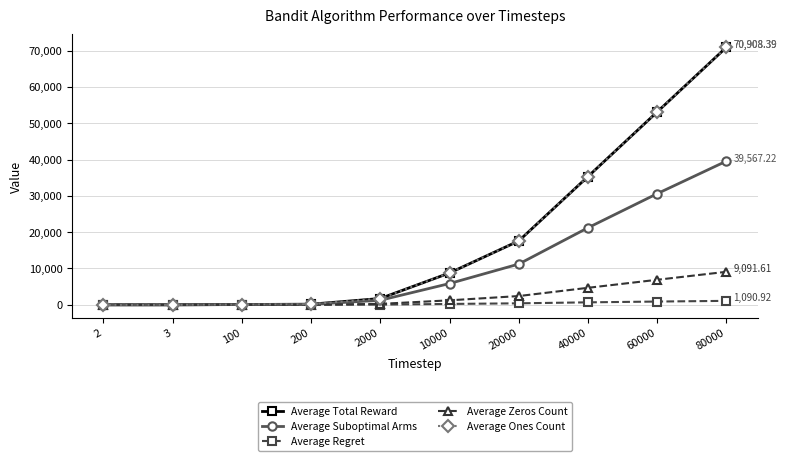

What is the greatest value displayed?

70908.4